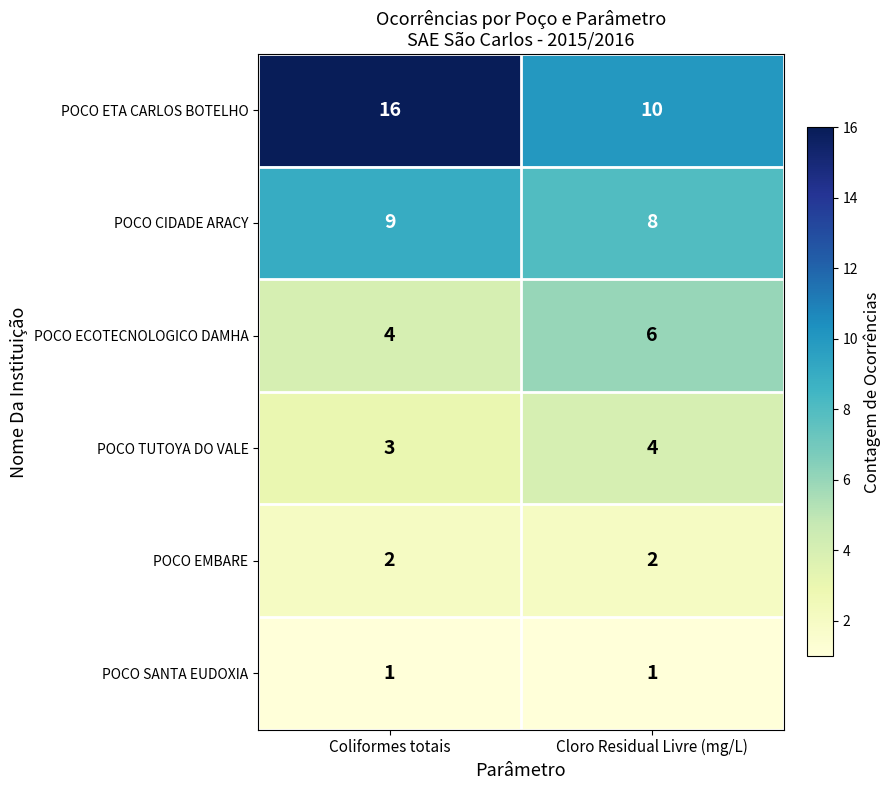

What value does the POCO ECOTECNOLOGICO DAMHA series have at Cloro Residual Livre (mg/L)?

6